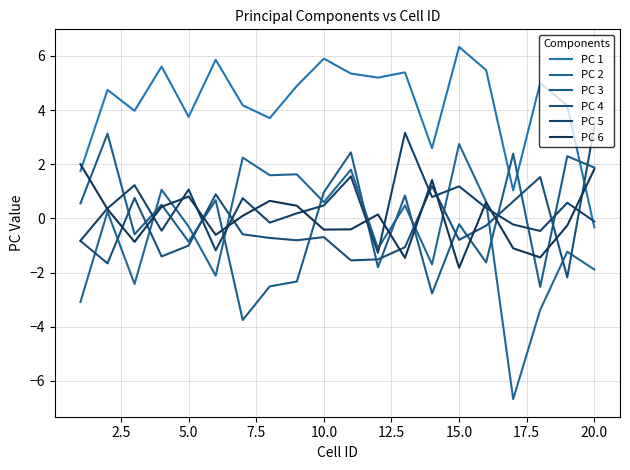

Is this an area chart (filled region under the line)?

No